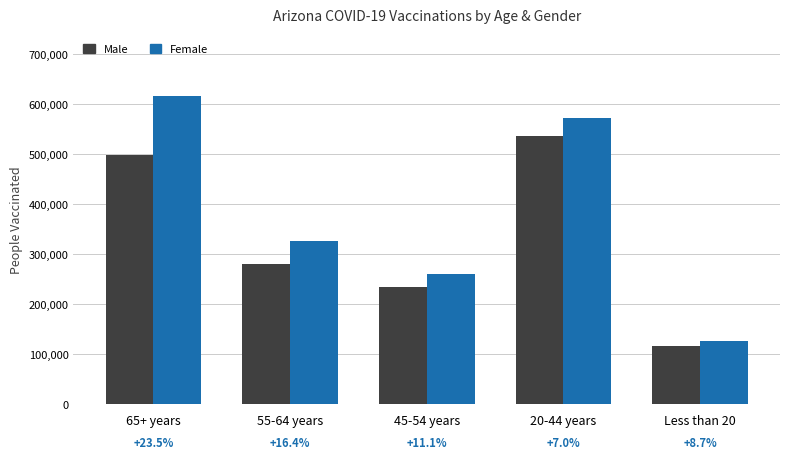

Reading left to right, list all the values displayed in this chart.

Male: 499169	279949	234469	535581	115676
Female: 616459	325977	260464	572921	125794